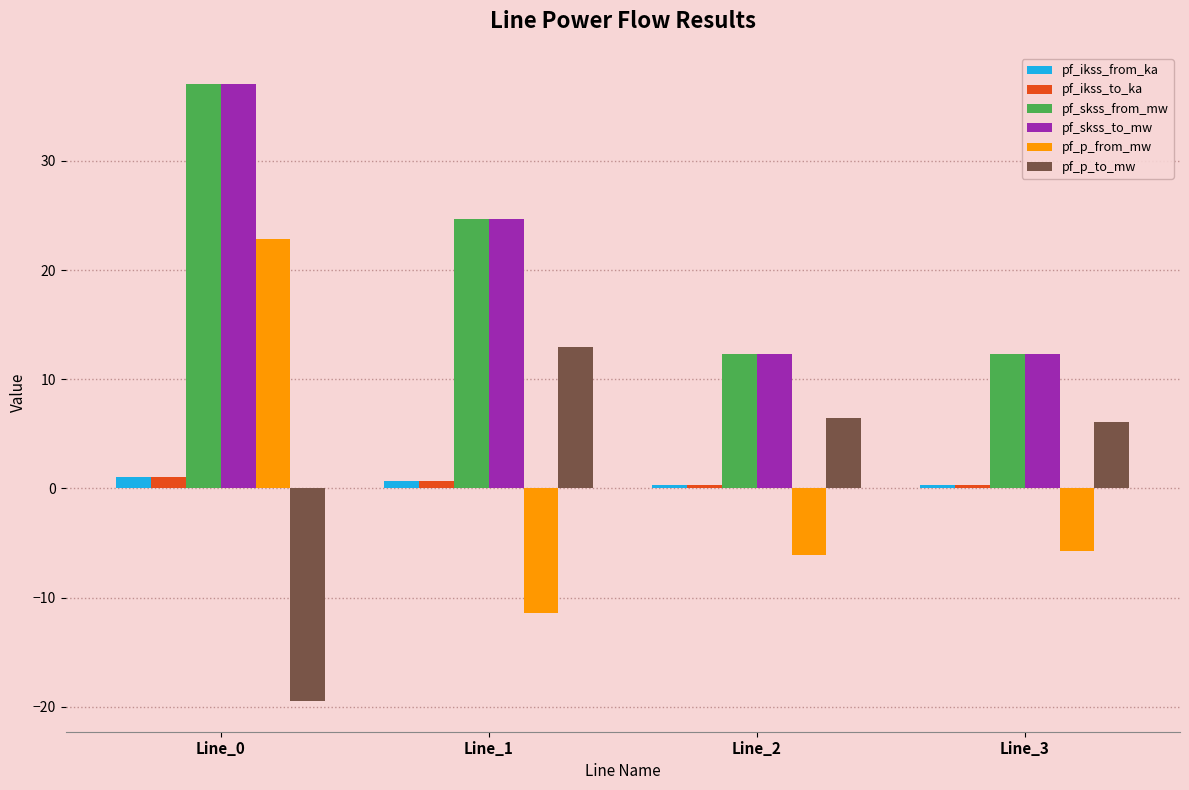

At which label does pf_skss_from_mw first exceed 24?

Line_0